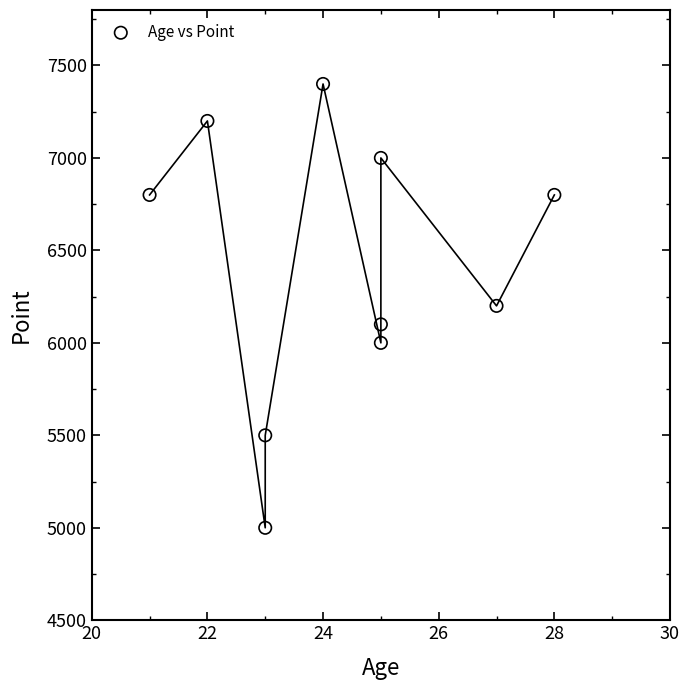

What is the average Y value?

6400